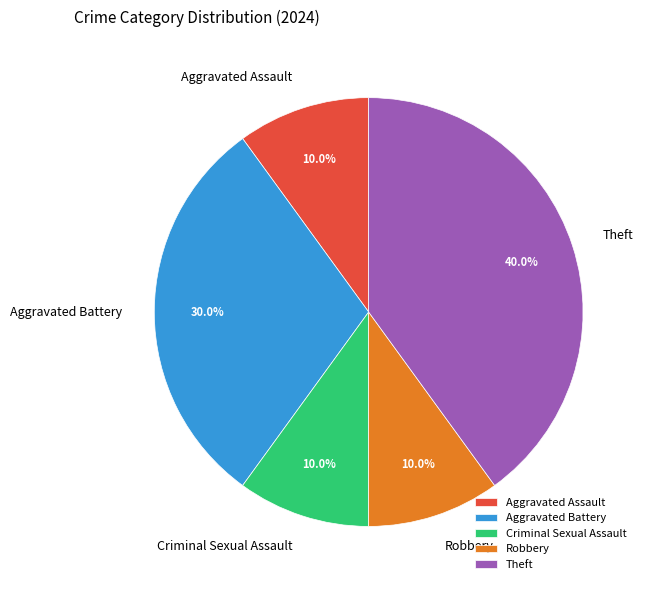

What is the total percentage of Aggravated Assault and Theft?

50.0%